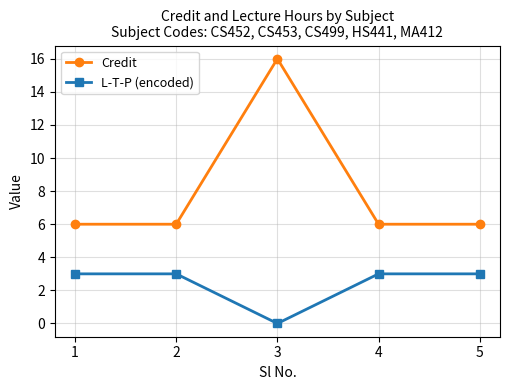

Reading right to left, transcribe all the data shown in this chart.

Credit: 5=6	4=6	3=16	2=6	1=6
L-T-P (encoded): 5=3	4=3	3=0	2=3	1=3